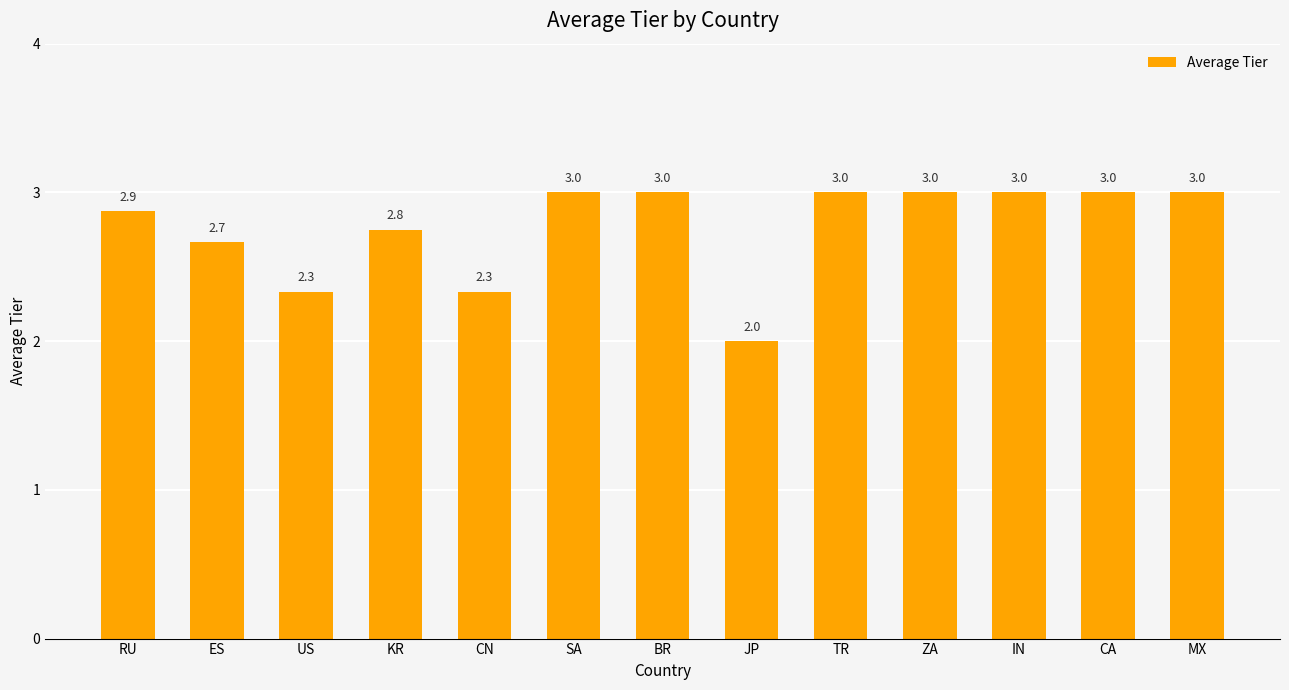

True or false: the data shows 0.7 at CN.

False